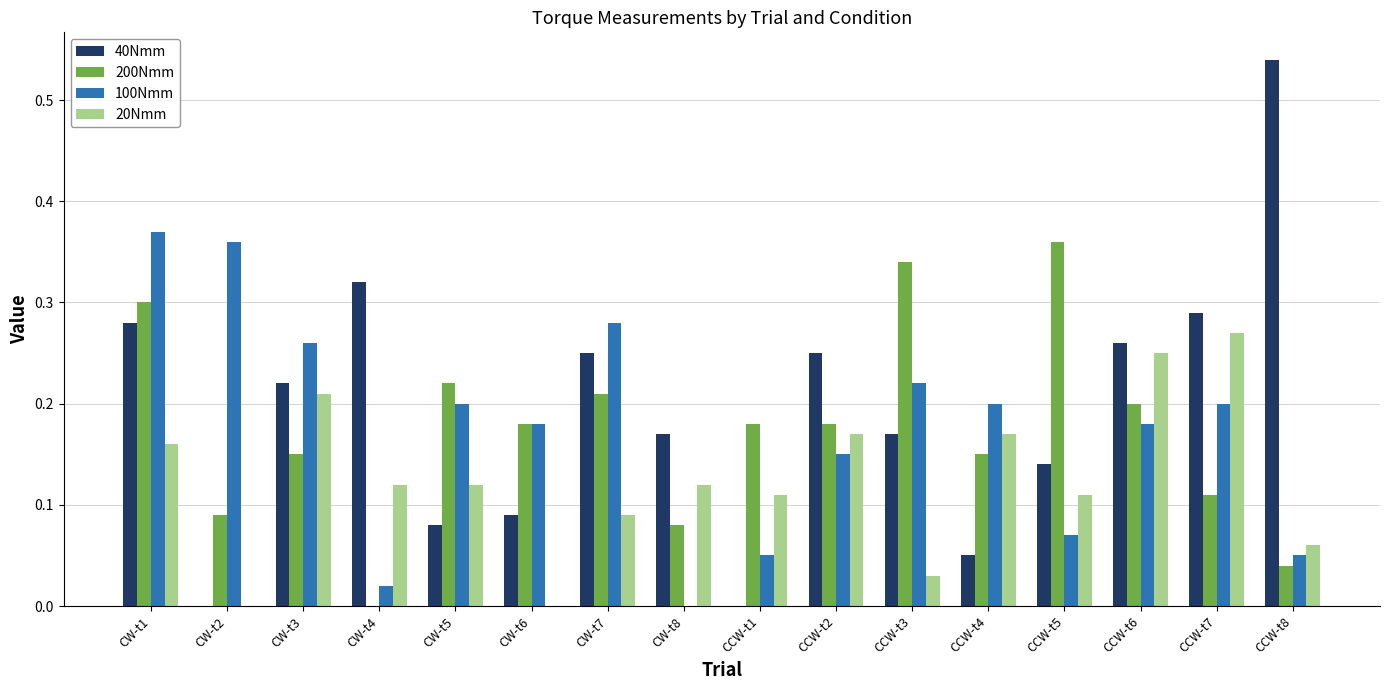

The value of 20Nmm at CCW-t4 is 0.1. True or false?

False